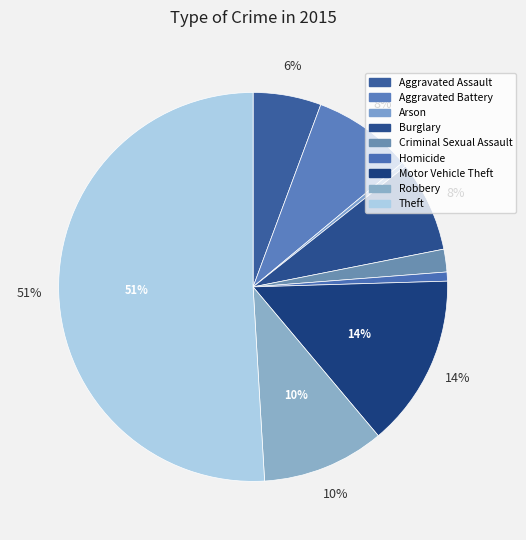

How many segments does this pie chart have?

9